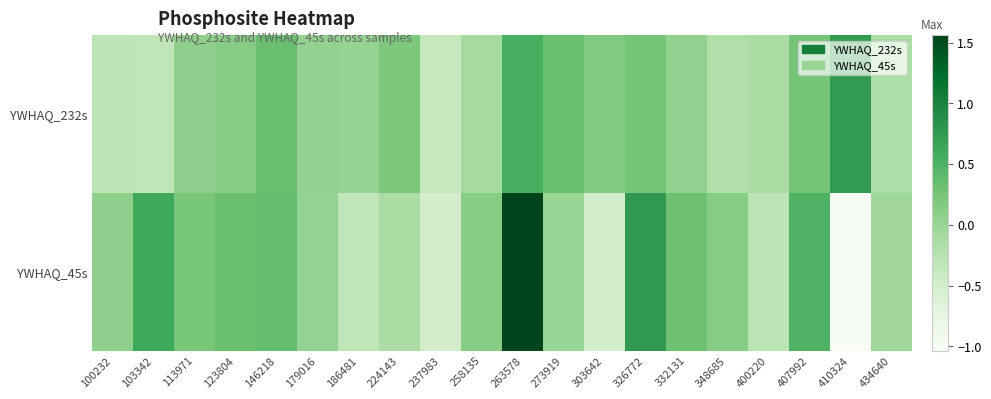

What is the maximum value shown in the chart?

1.6